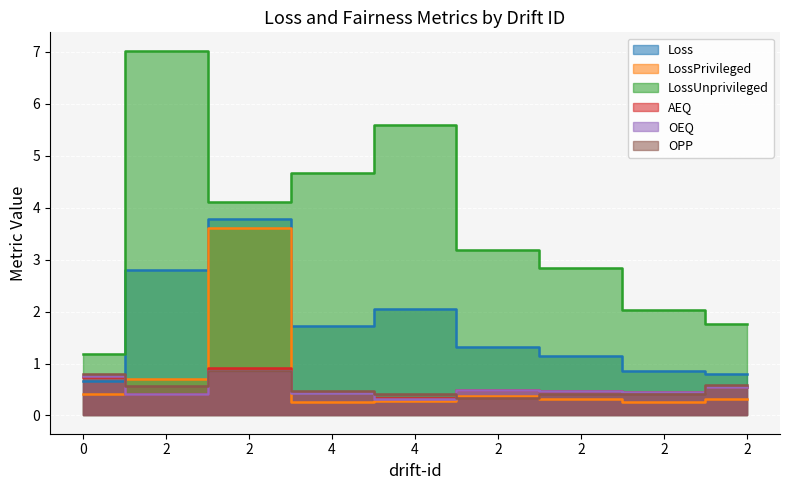

What is the maximum value for AEQ?

0.9